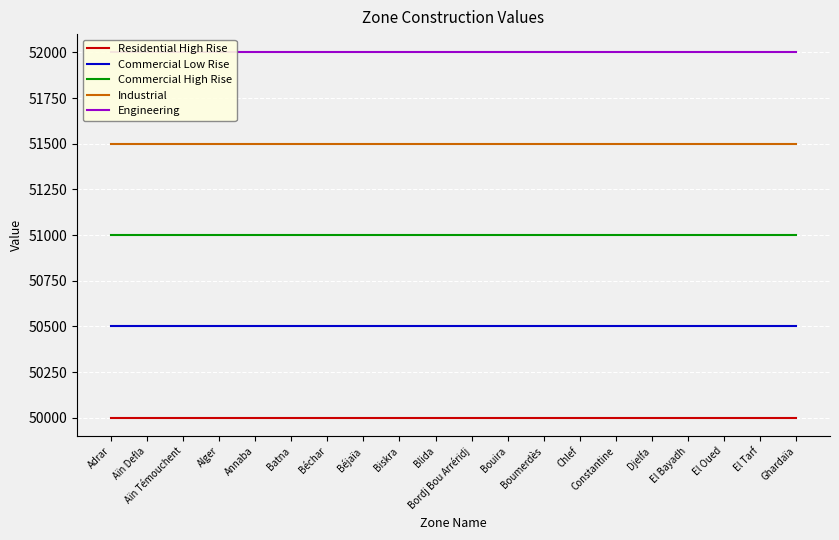

At which label is Industrial closest to 51500?

Adrar